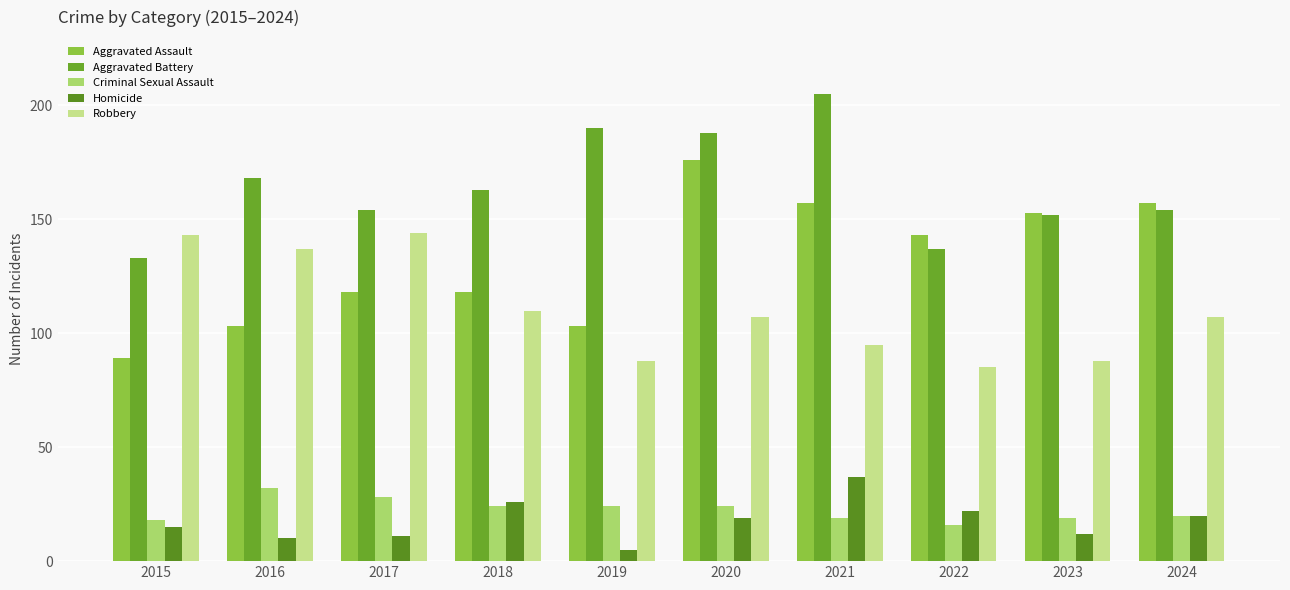

What is the difference between the highest and lowest values at 2024?

137